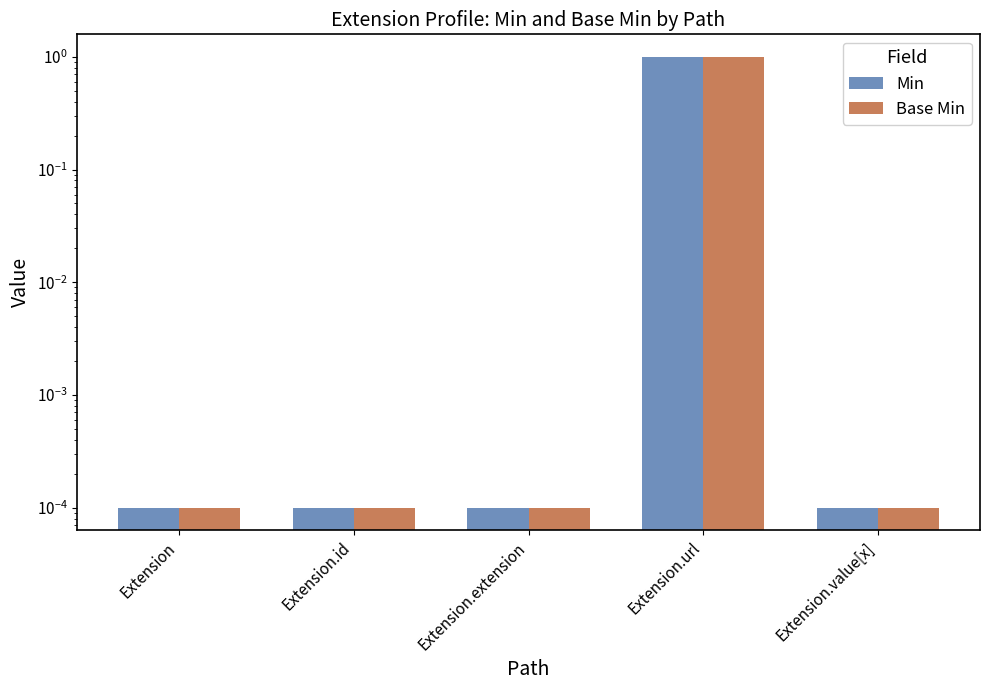

Rank the series by their maximum value, from highest to lowest.

Min, Base Min